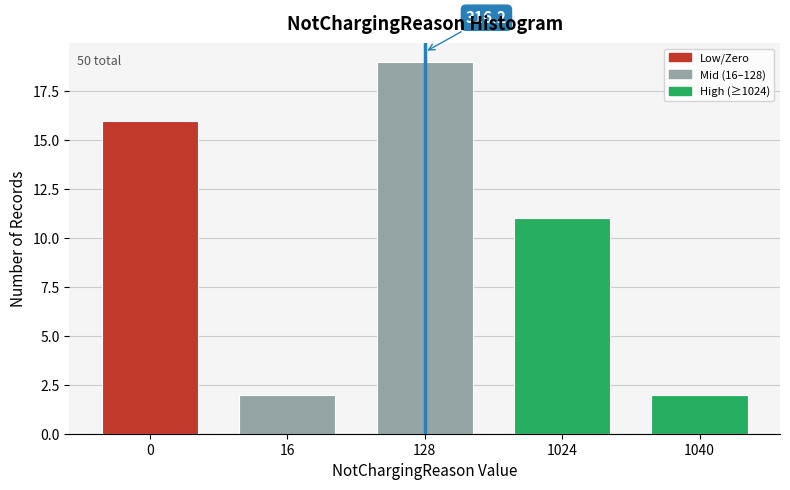

Reading right to left, what are all the values shown in this chart?

1040=2	1024=11	128=19	16=2	0=16